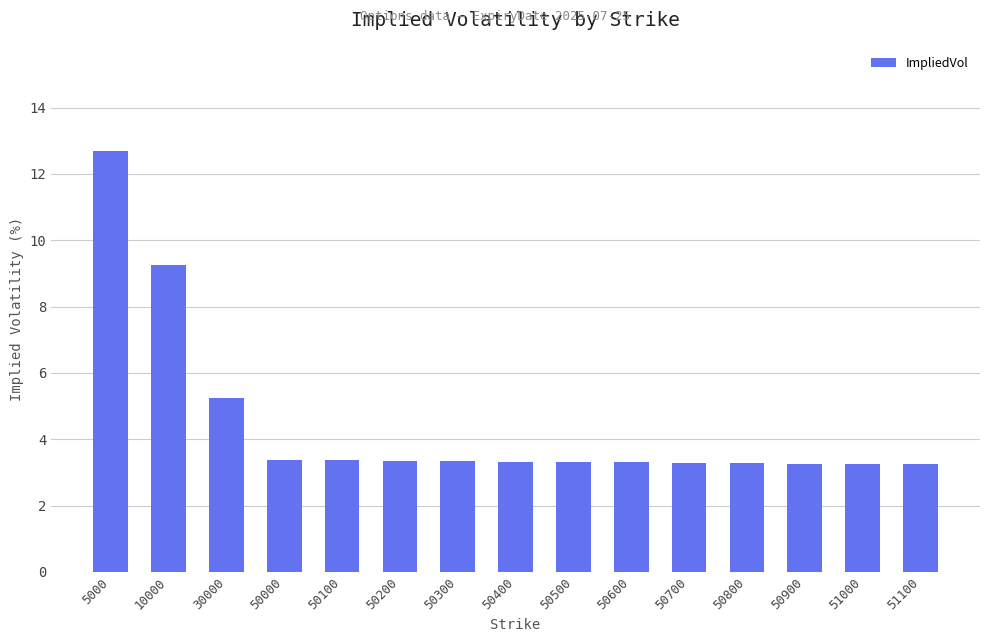

Count the number of data series in this chart.

1